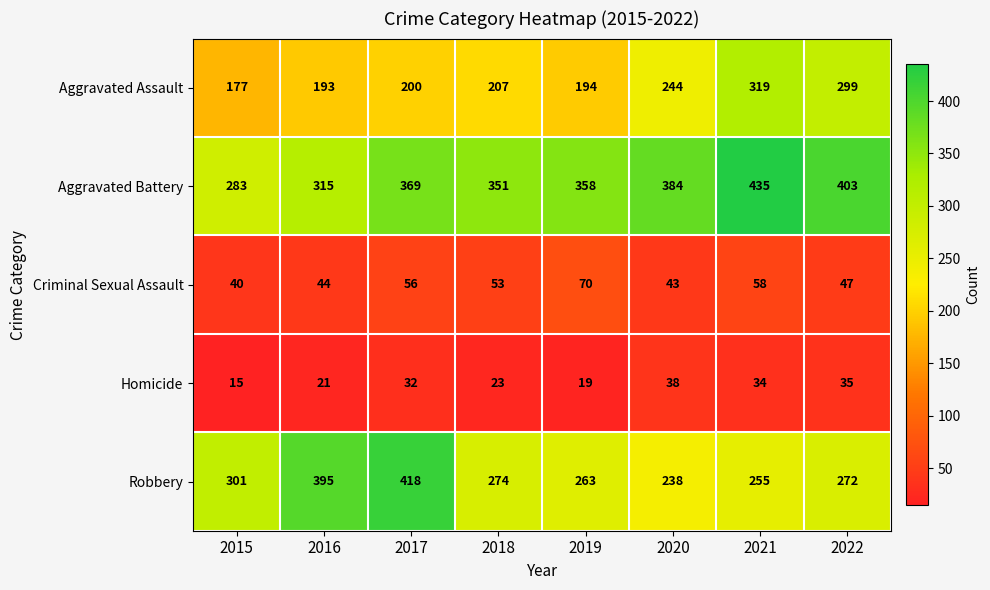

Count the number of data series in this chart.

5